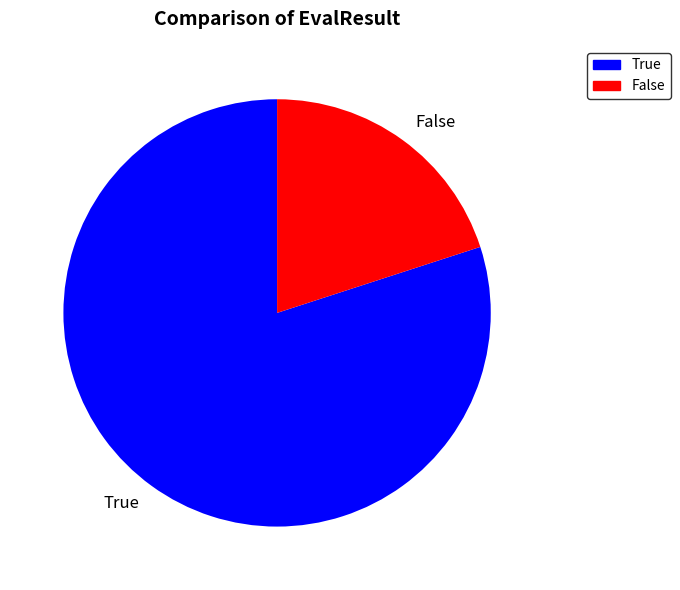

True or false: True accounts for 80% of the total.

True